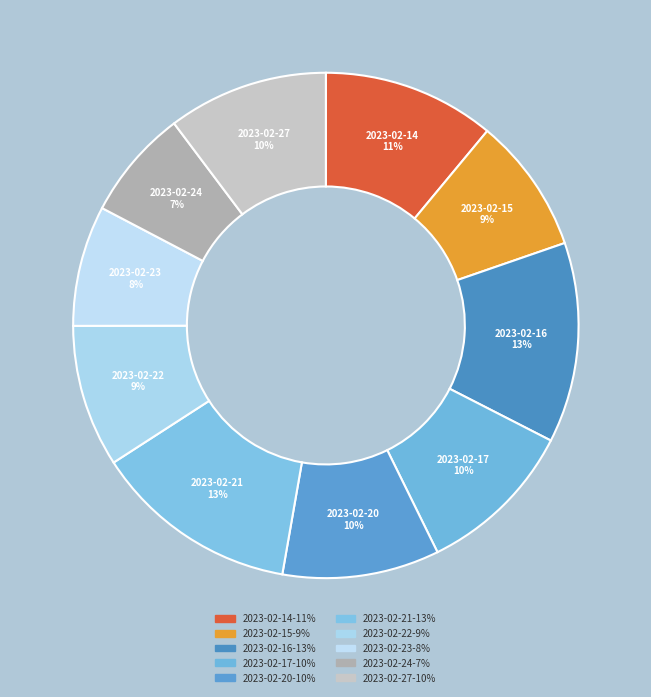

Is it true that 2023-02-16 is 27% of the pie?

False